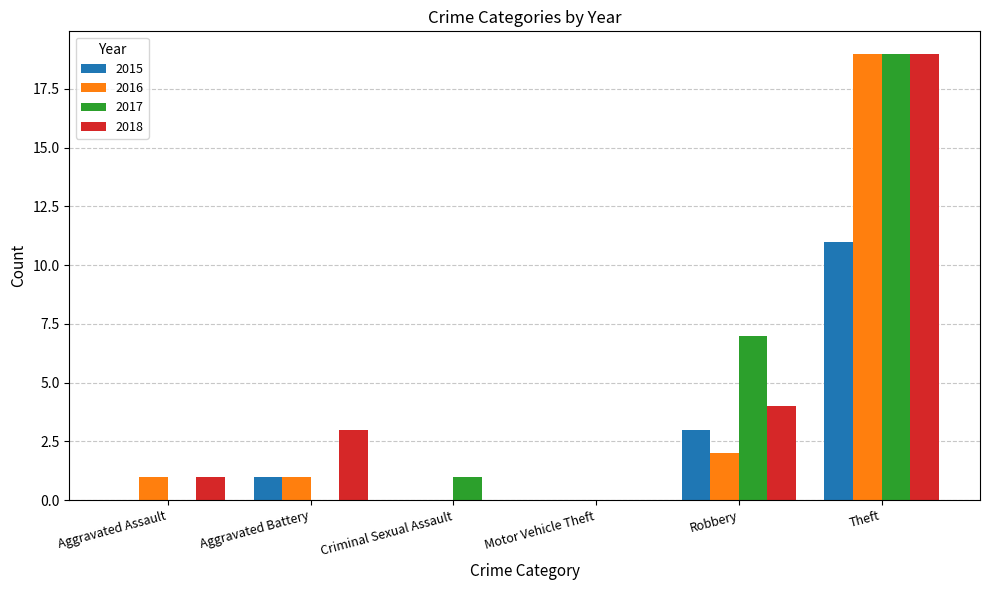

What is the sum of all 2016 values?

23